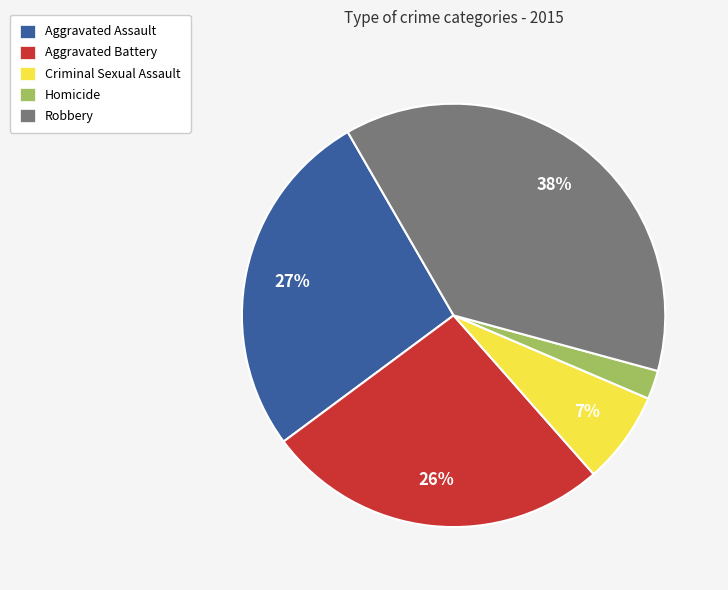

To the nearest percent, what portion does Homicide represent?

2%